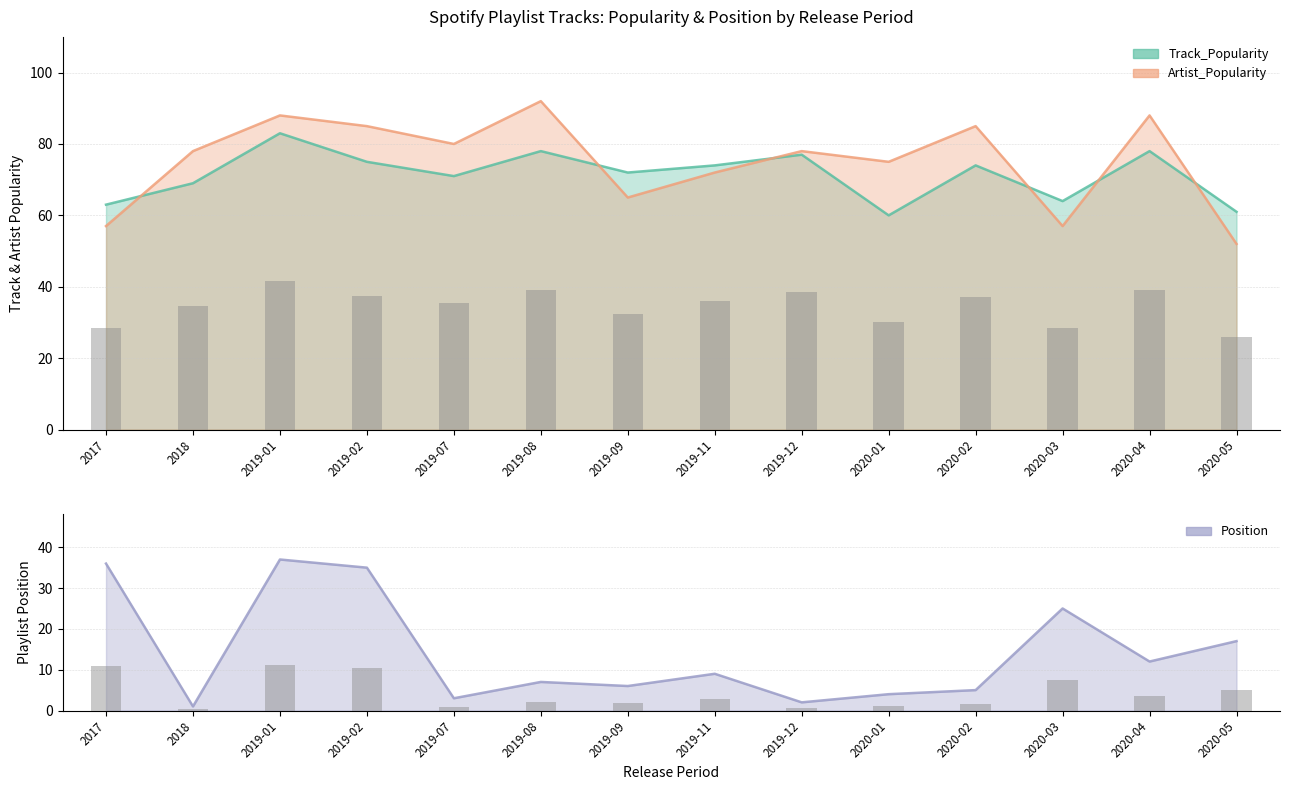

Which has a higher value, 2019-12 or 2019-07?

2019-12